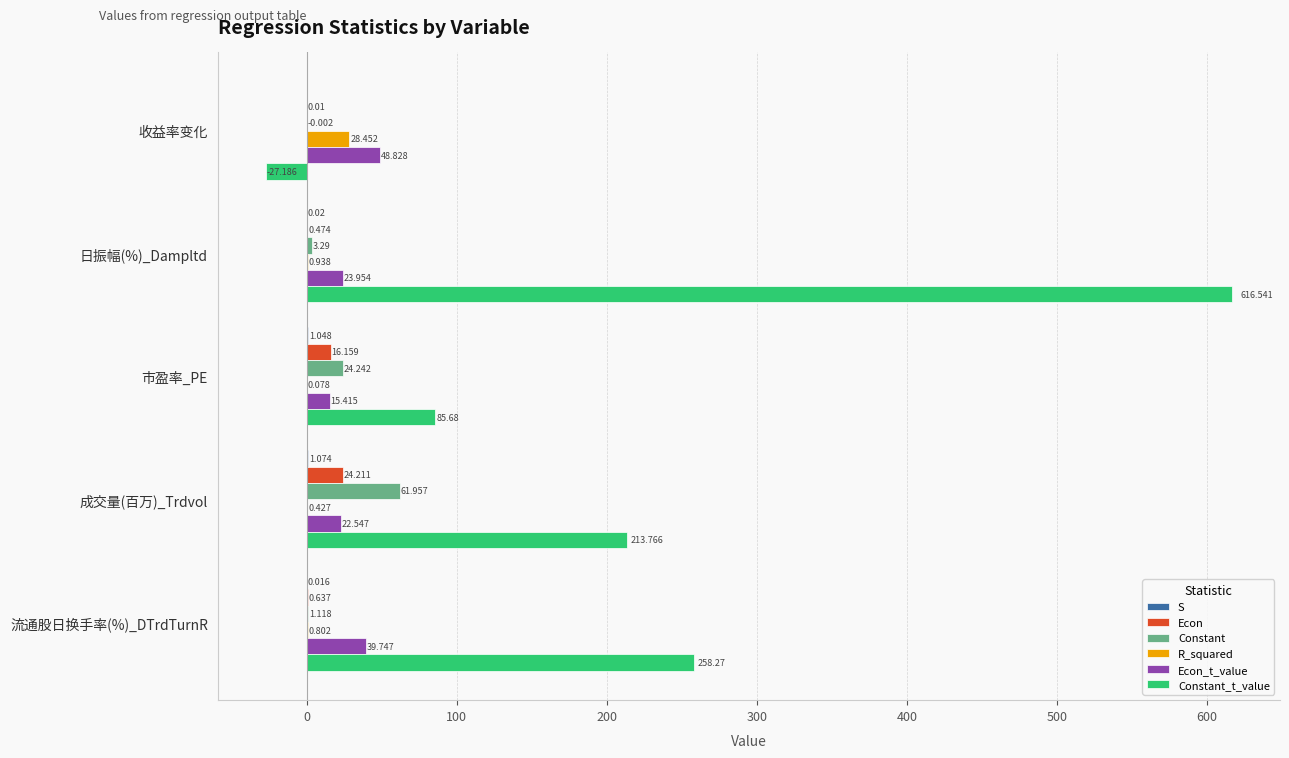

Which category has the highest value in the Econ series?

成交量(百万)_Trdvol